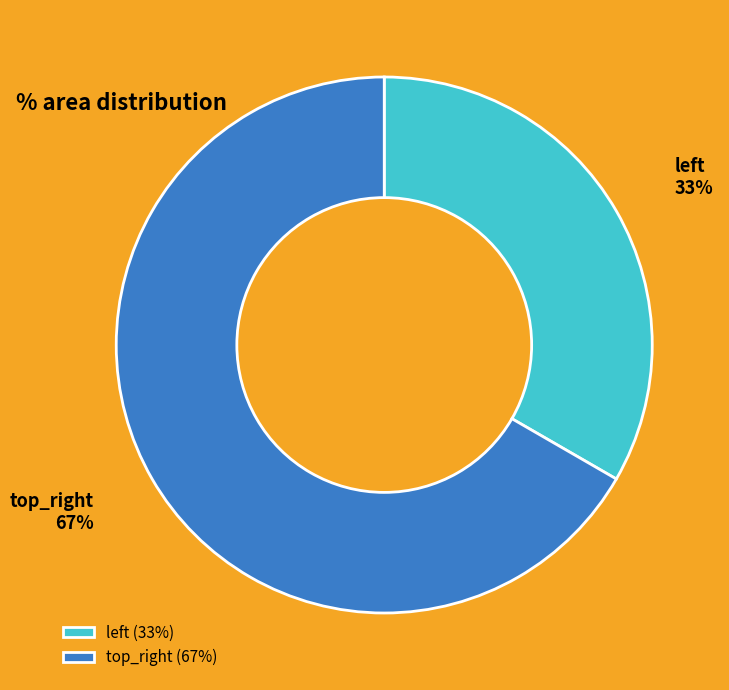

True or false: top_right accounts for 67% of the total.

True